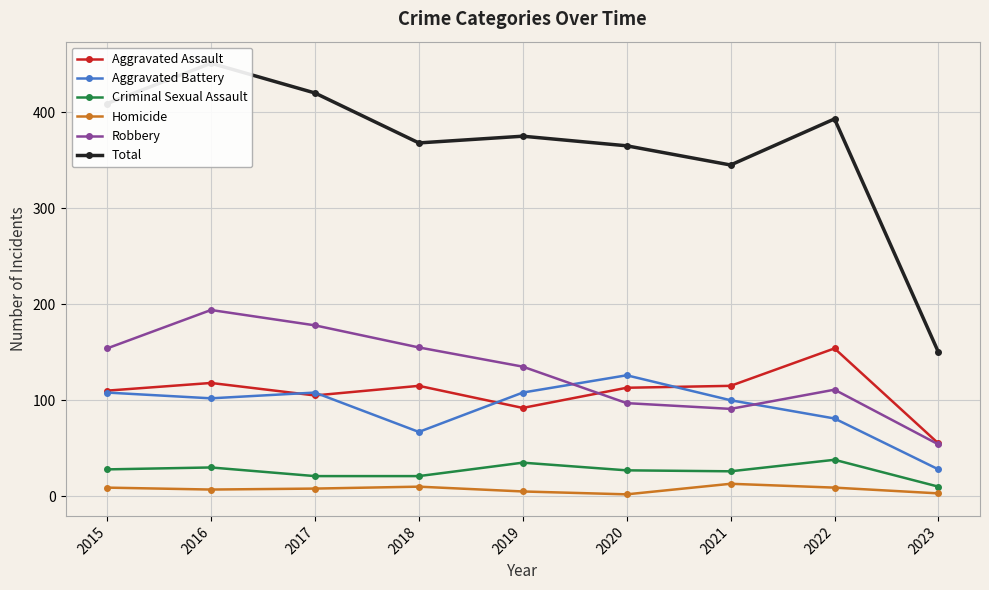

How many lines are shown in the chart?

6